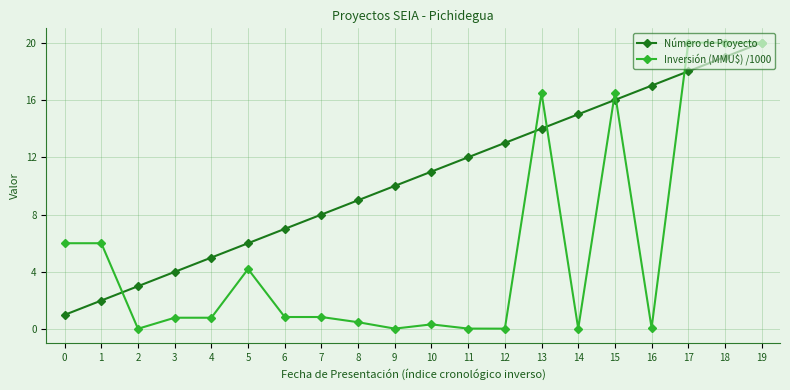

Rank the series by their average value, from lowest to highest.

Inversión (MMU$) /1000, Número de Proyecto